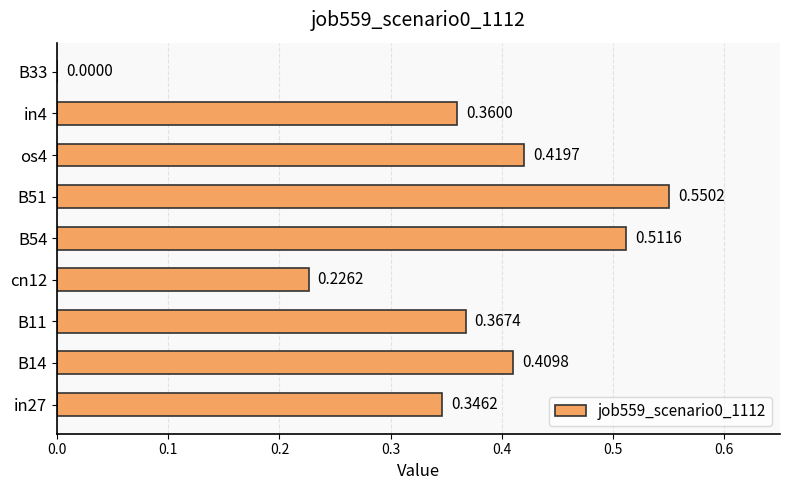

How many values are between 0 and 1?

9